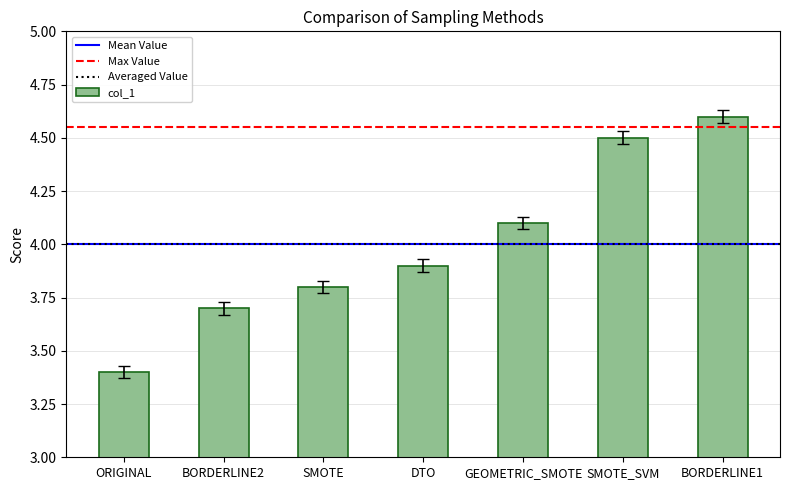

The chart shows a value of 4.5 at SMOTE_SVM. True or false?

True